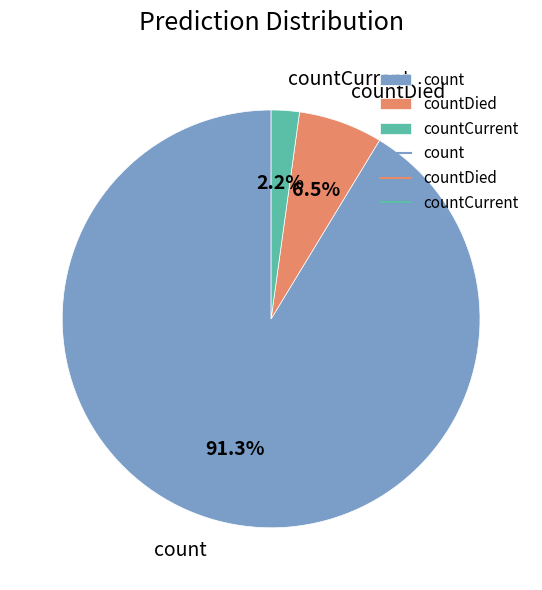

What percentage is the count slice, to the nearest percent?

91%